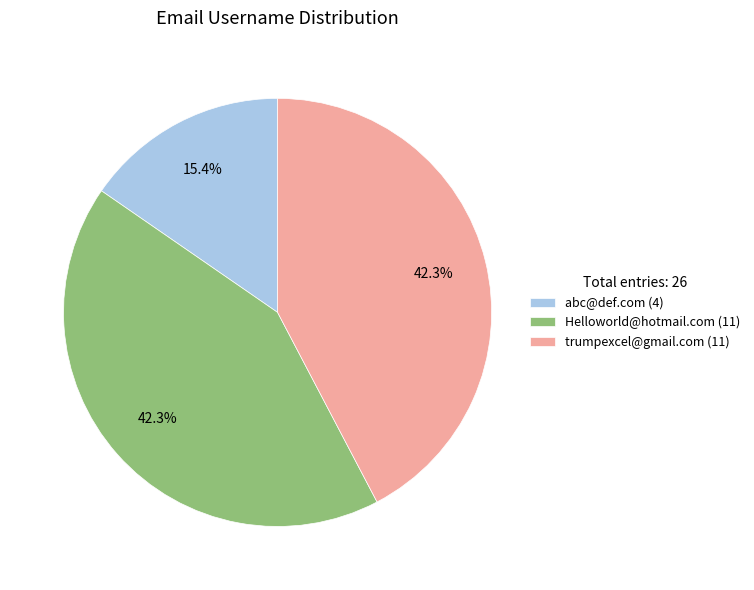

Does any single category account for the majority?

No